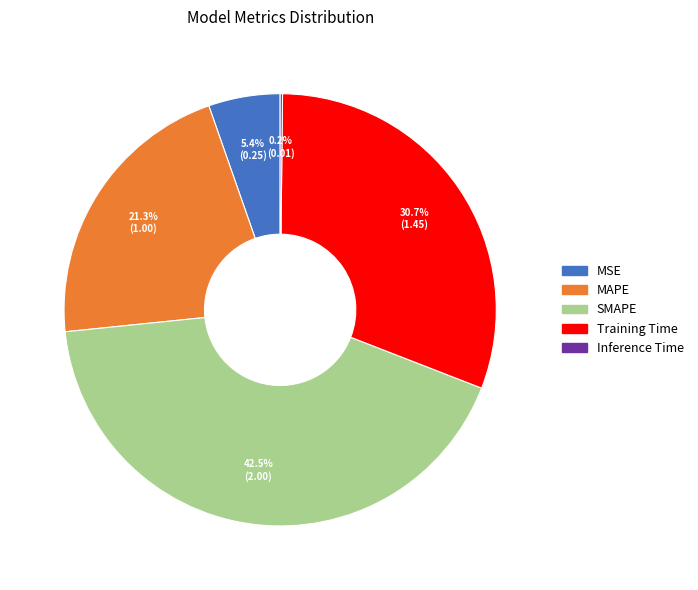

Is MSE the majority of the pie?

No